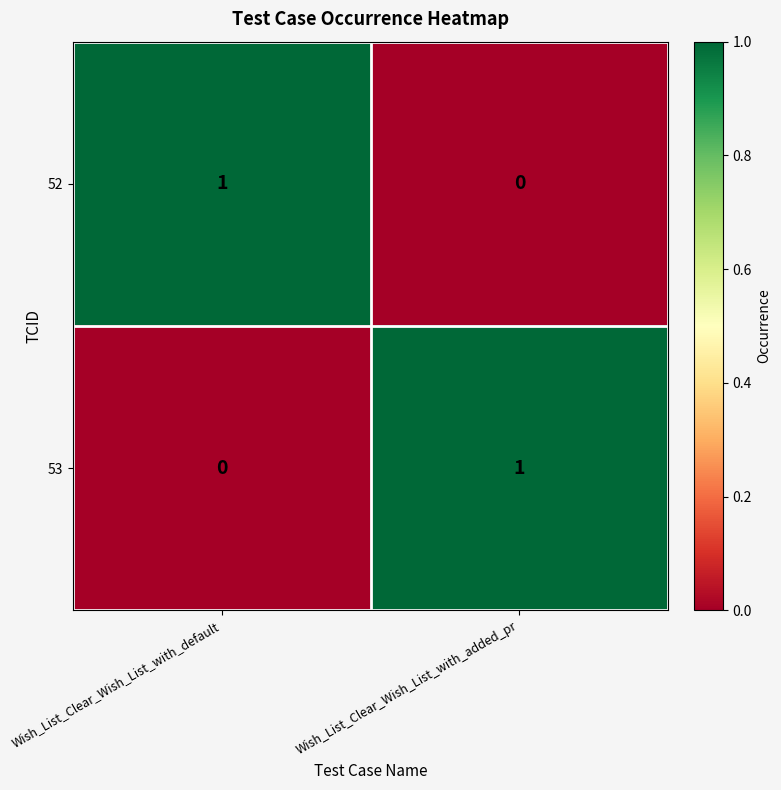

Is the value of 53 at Wish_List_Clear_Wish_List_with_default greater than the value of 52 at Wish_List_Clear_Wish_List_with_default?

No